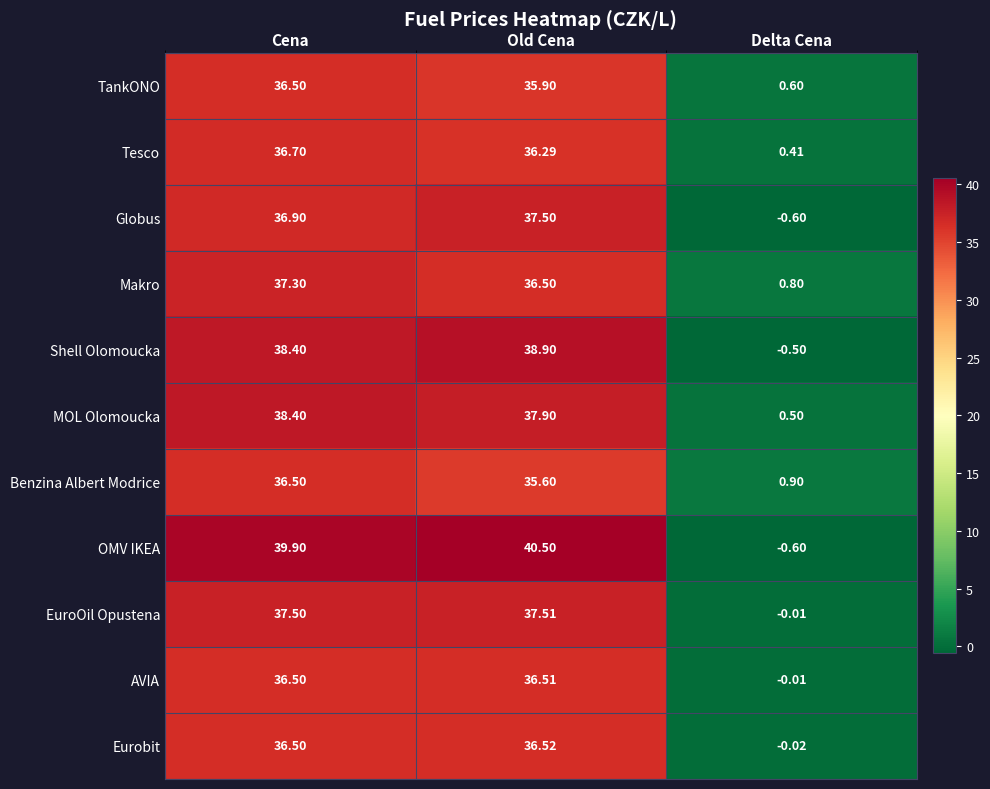

At which label does TankONO first exceed 35?

Cena